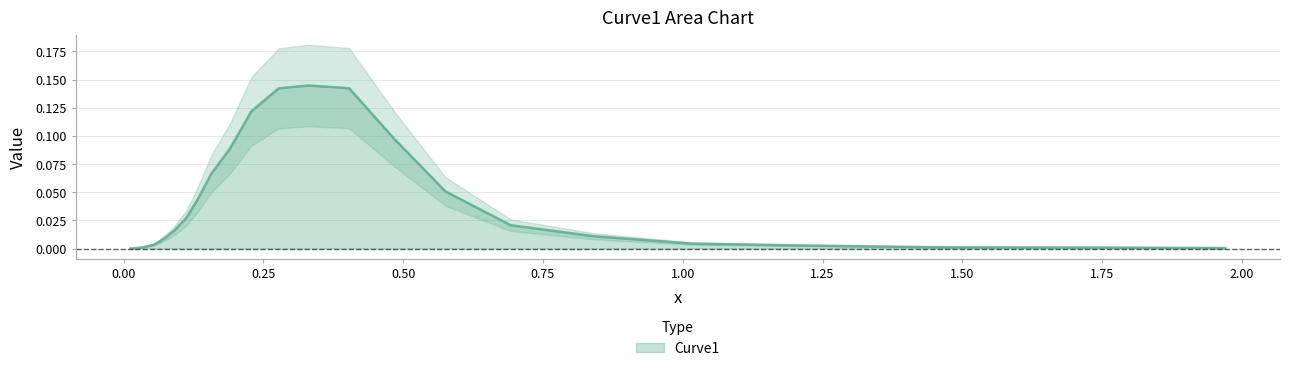

Reading left to right, transcribe all the data shown in this chart.

0.0	0.0	0.0	0.0	0.0	0.0	0.0	0.0	0.0	0.0	0.0	0.0	0.0	0.0	0.1	0.1	0.1	0.1	0.1	0.1	0.1	0.1	0.0	0.0	0.0	0.0	0.0	0.0	0.0